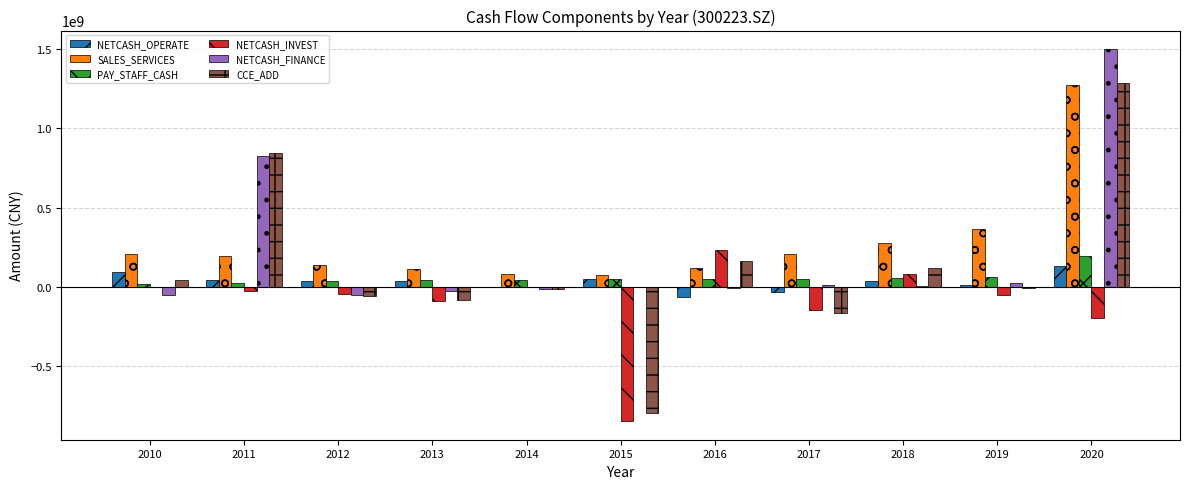

How many values in the PAY_STAFF_CASH series exceed 48245238?

6